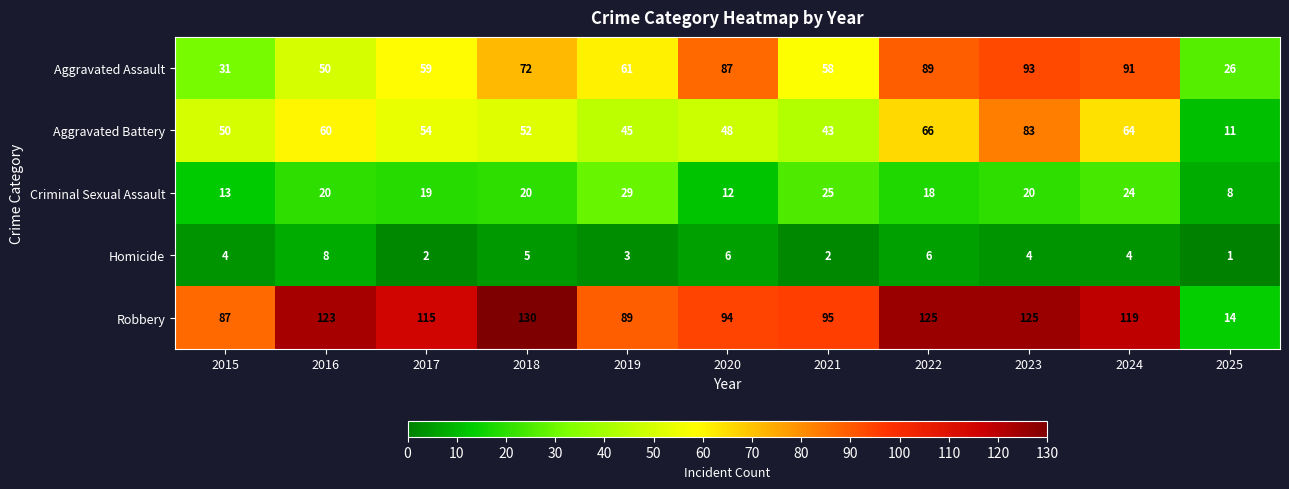

Between 2015 and 2023, which series saw the biggest shift?

Aggravated Assault